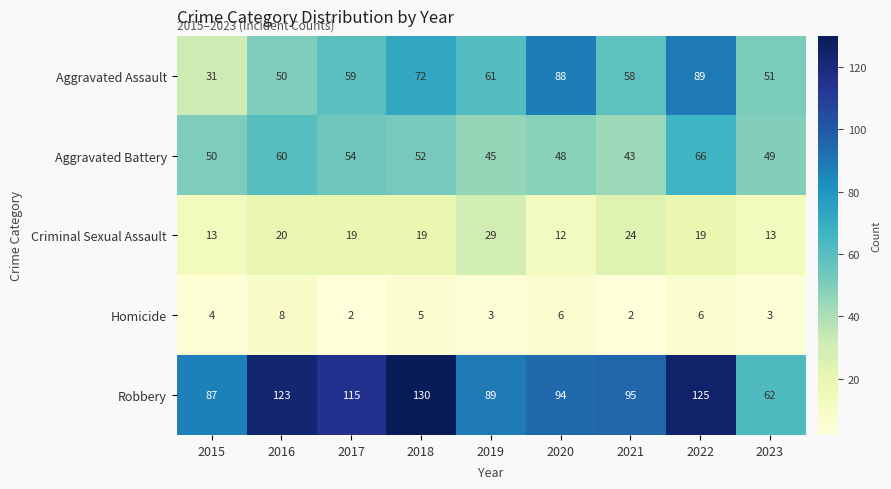

Count the number of categories in the chart.

9